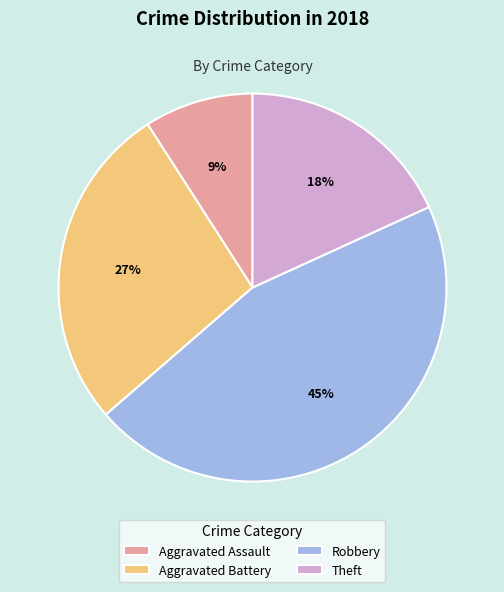

Is there any slice that represents more than half of the pie?

No